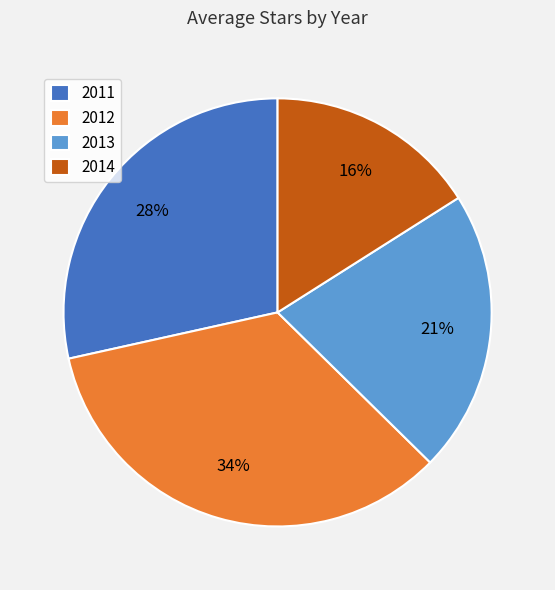

The 2013 slice represents 13% of the pie. True or false?

False